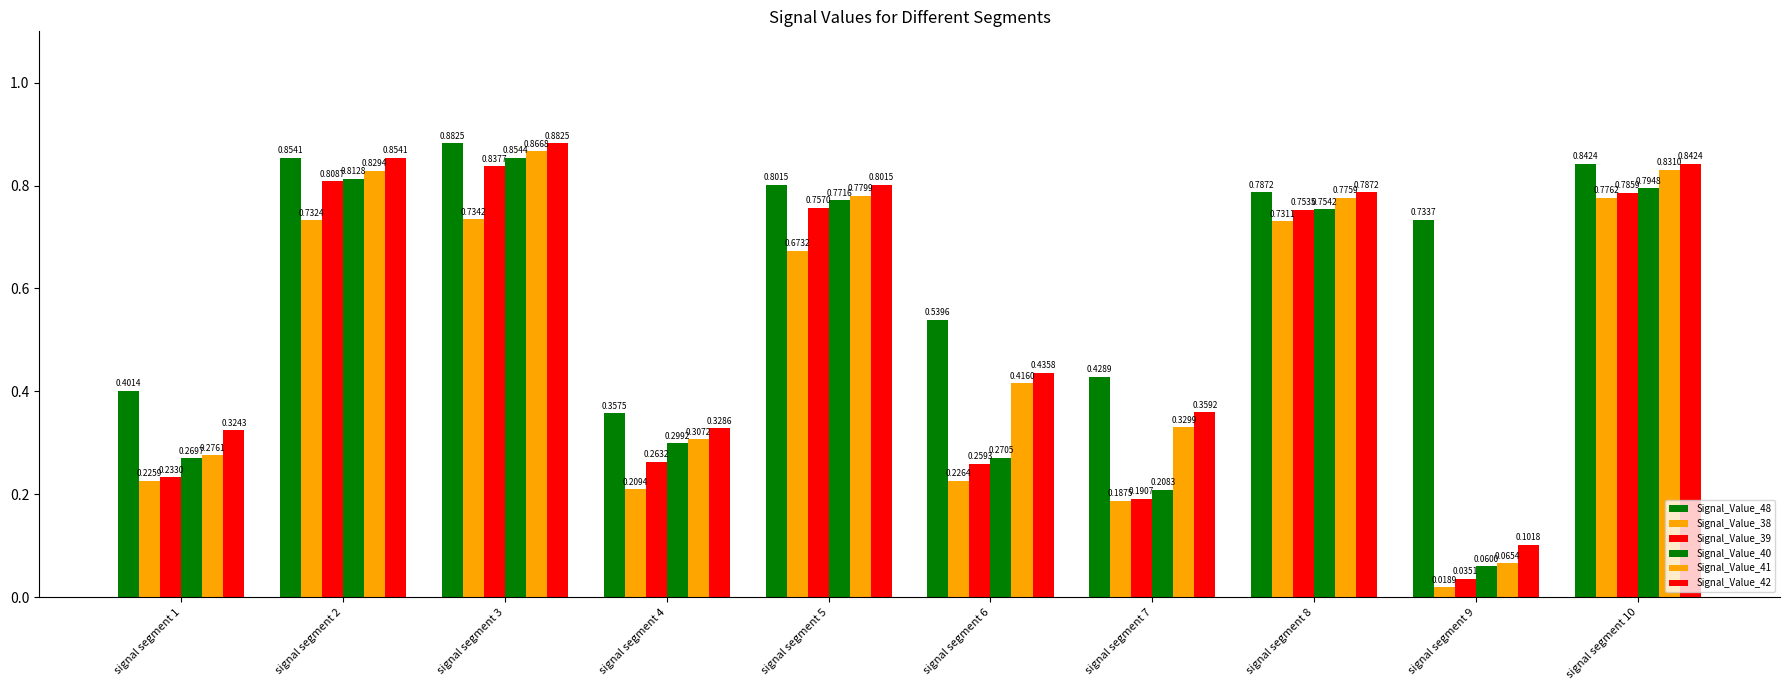

What is the difference between the Signal_Value_42 values at signal segment 9 and signal segment 4?

0.2